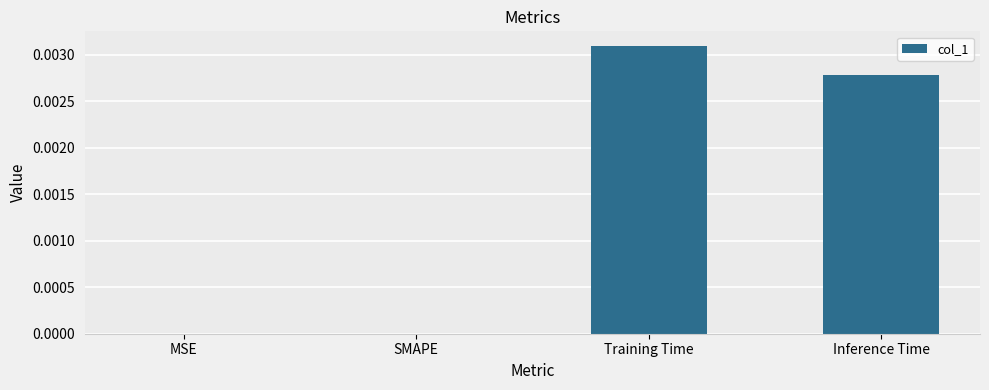

The chart shows a value of 0.0 at Training Time. True or false?

True